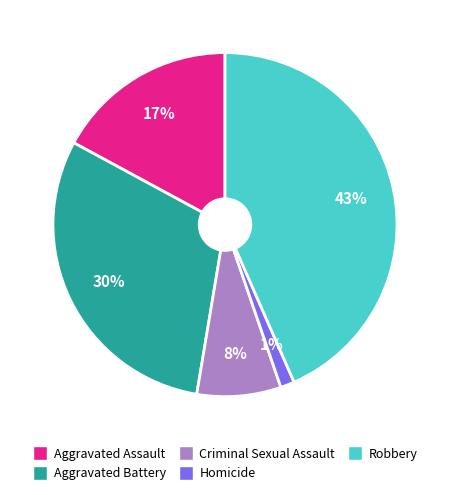

Is there a majority slice in this chart?

No